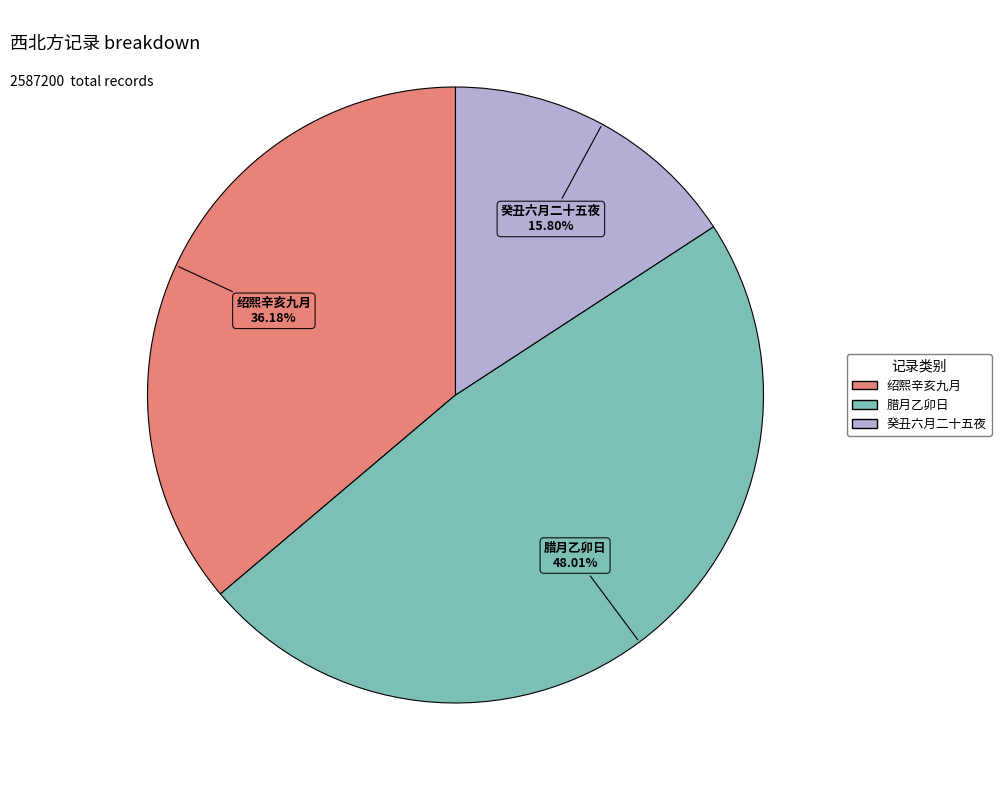

Is there any slice that represents more than half of the pie?

No